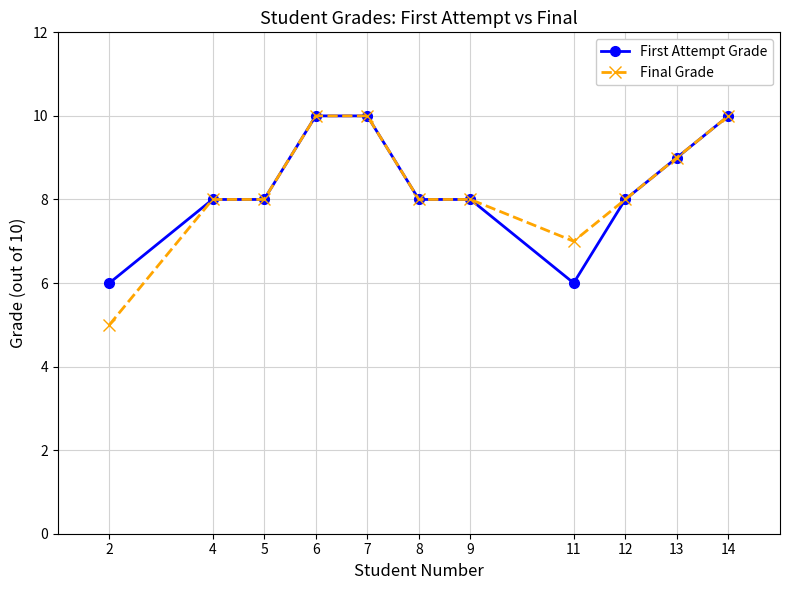

Is it true that Final Grade equals 12 at 11?

False